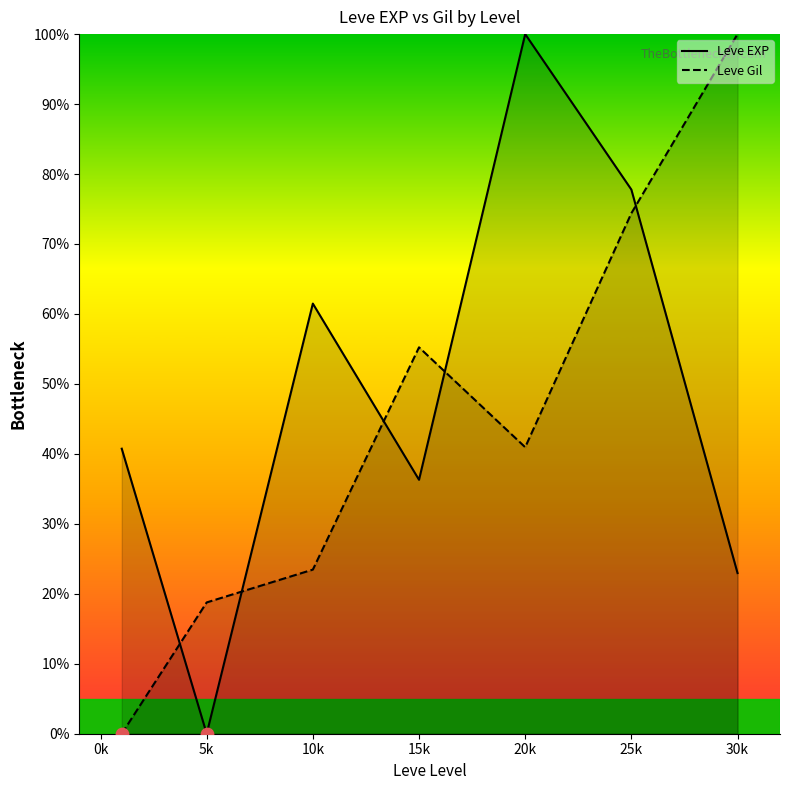

At how many categories does at least one series exceed 89?

2